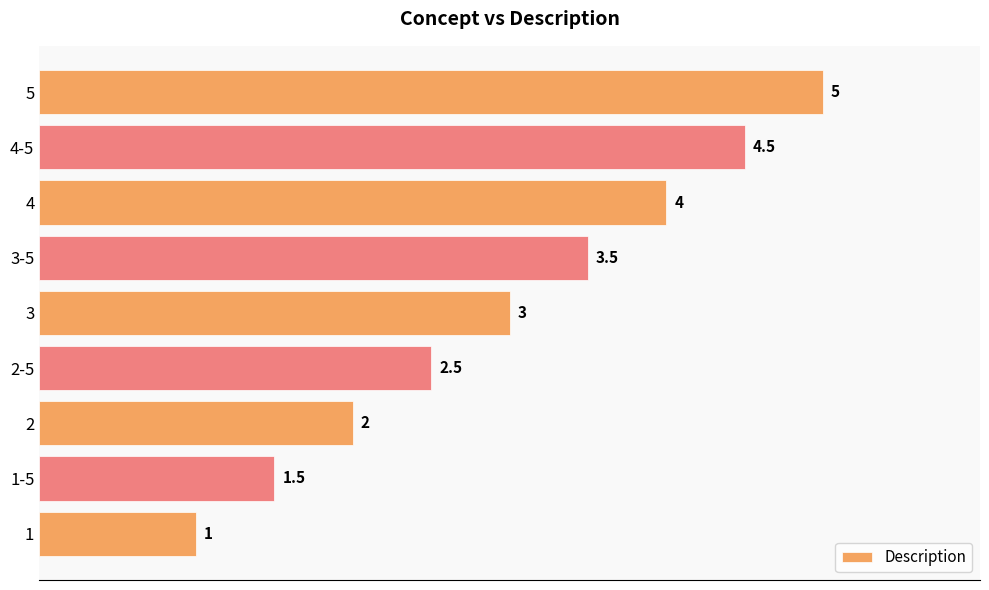

Which category has the highest value across all series?

5